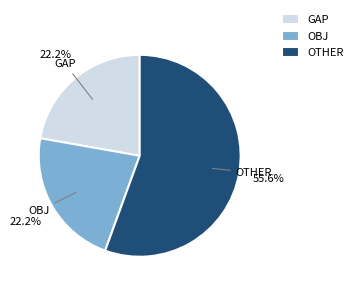

What is the largest slice in the pie chart?

OTHER